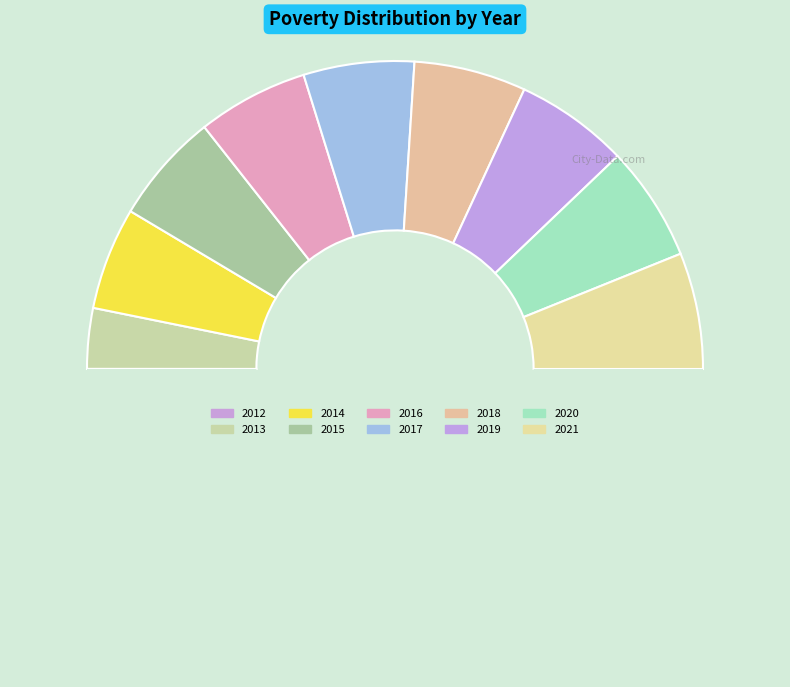

How many segments does this pie chart have?

10